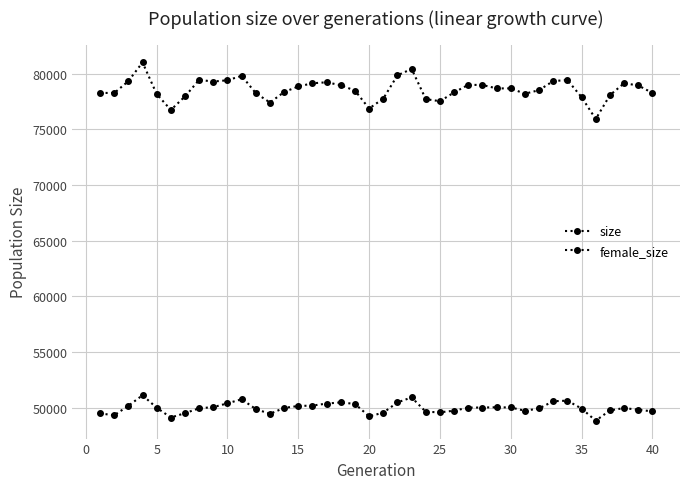

How many distinct data groups are displayed?

2